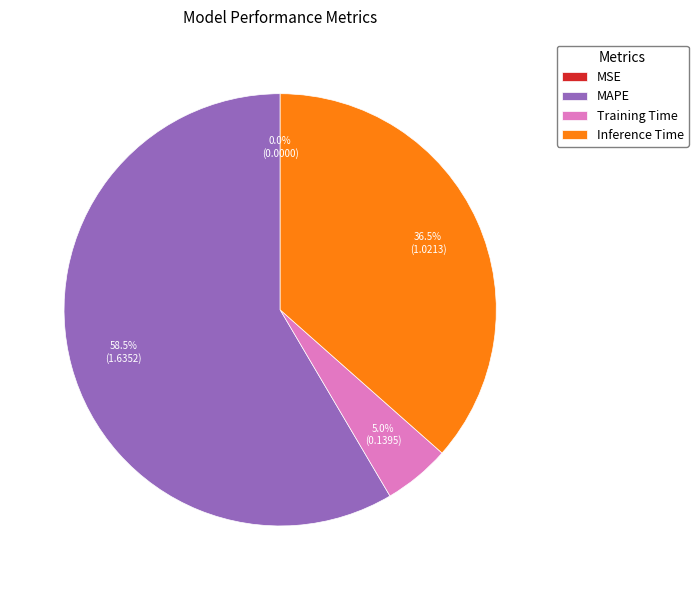

Combined, what portion of the pie is Training Time and SMAPE?

5.0%